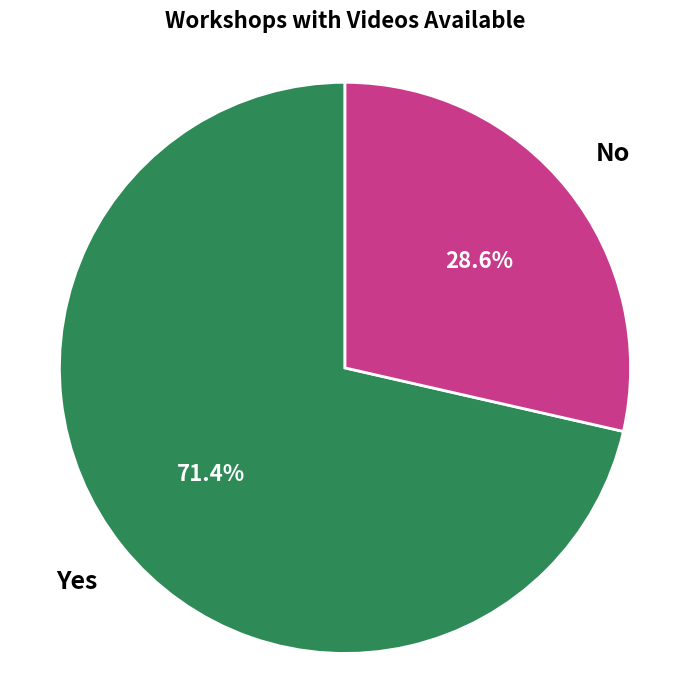

Count the number of slices in the pie.

2